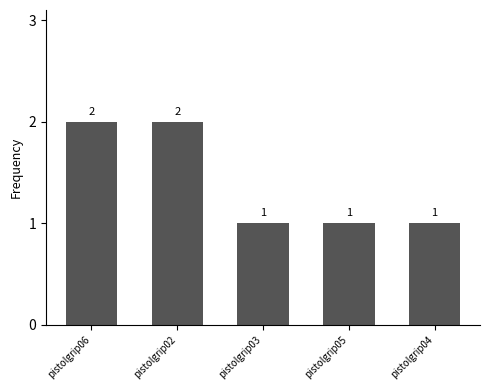

How many values are between 1 and 2?

5